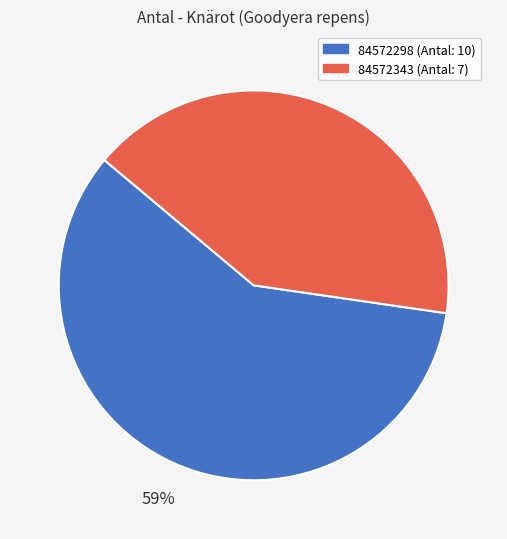

True or false: 84572298 accounts for 59% of the total.

True